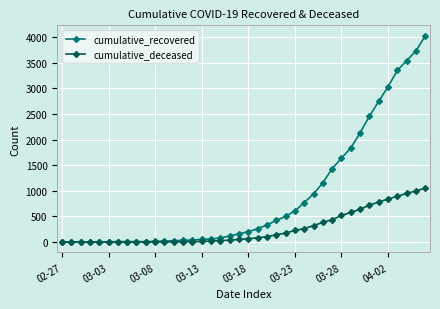

Which series has the largest total across all categories?

cumulative_recovered